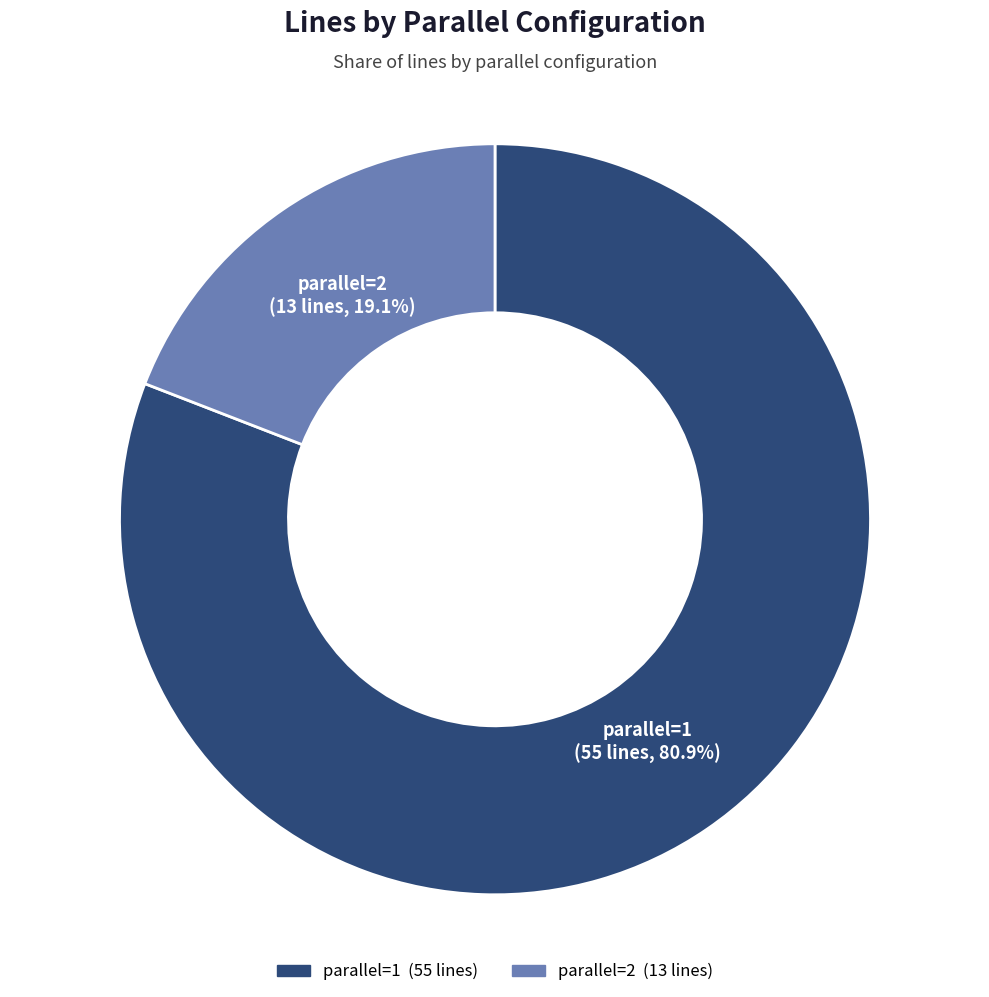

To the nearest percent, what is the difference between the parallel=1 and parallel=2 slice percentages?

62%